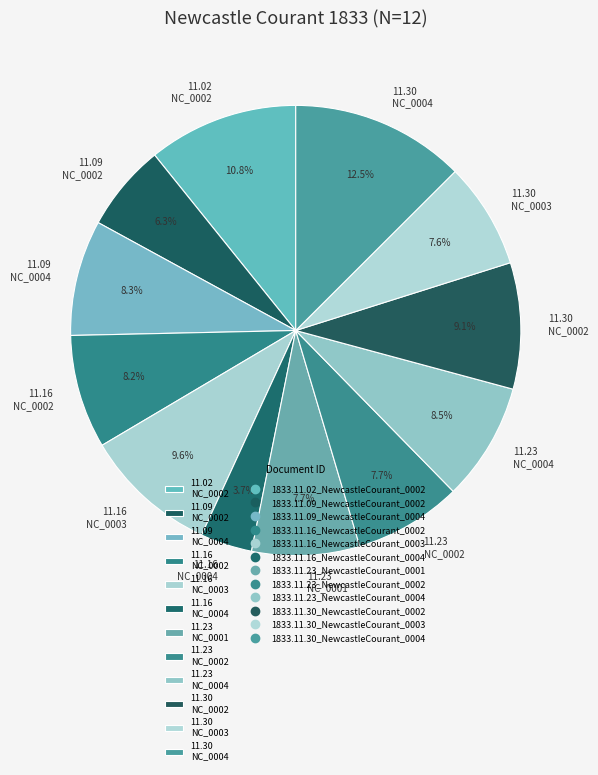

Does 11.23 NC_0001 account for over 50% of the chart?

No